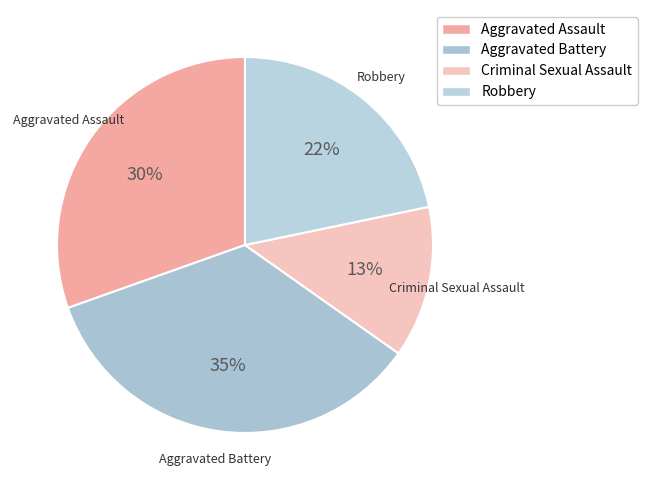

How many slices are in this pie chart?

4